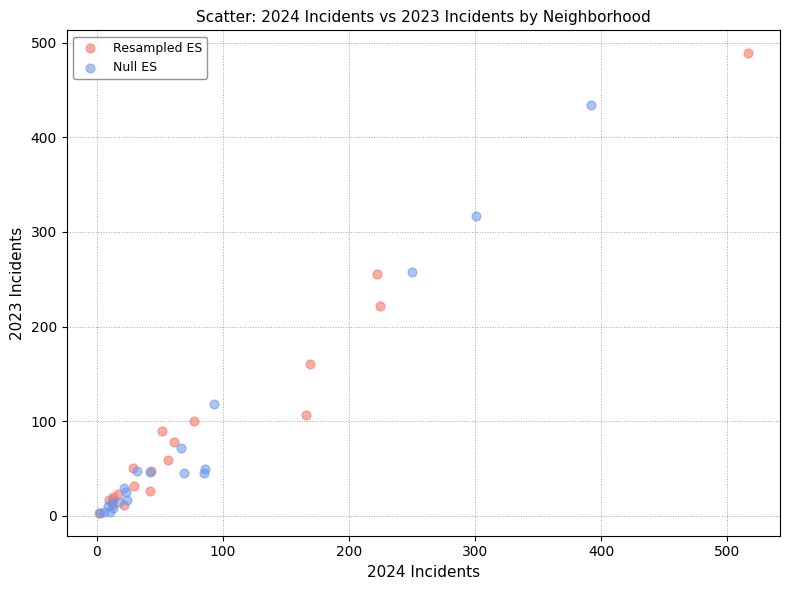

Which series has the largest Y range (max minus min)?

Resampled ES